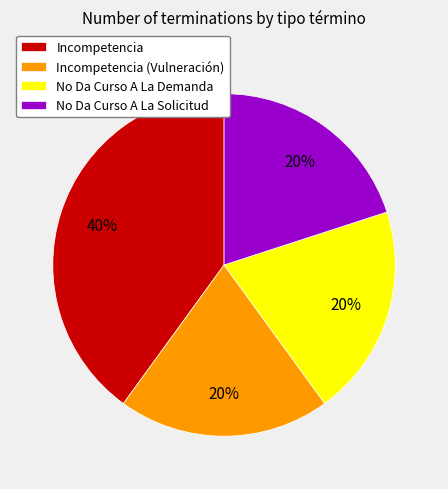

What is the largest slice in the pie chart?

Incompetencia